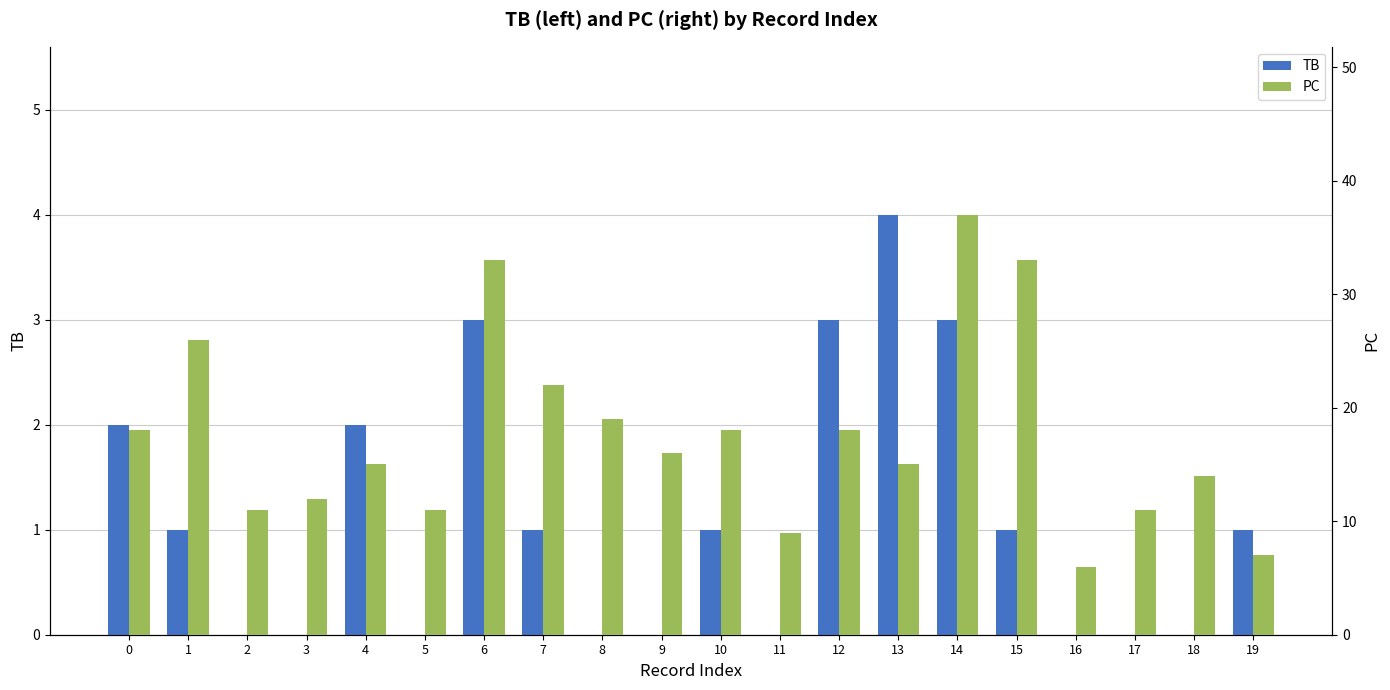

How many bars are there in each group?

2